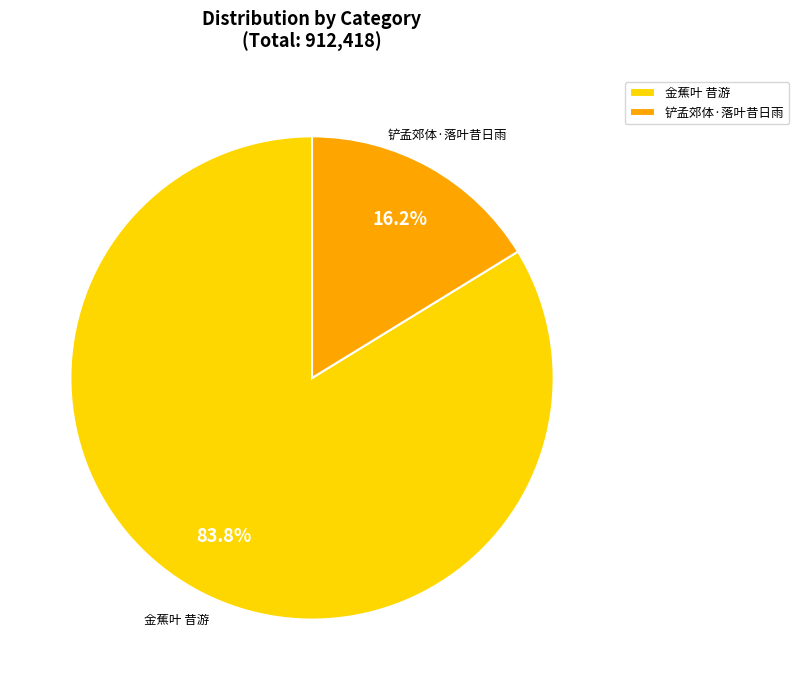

How many slices are in this pie chart?

2